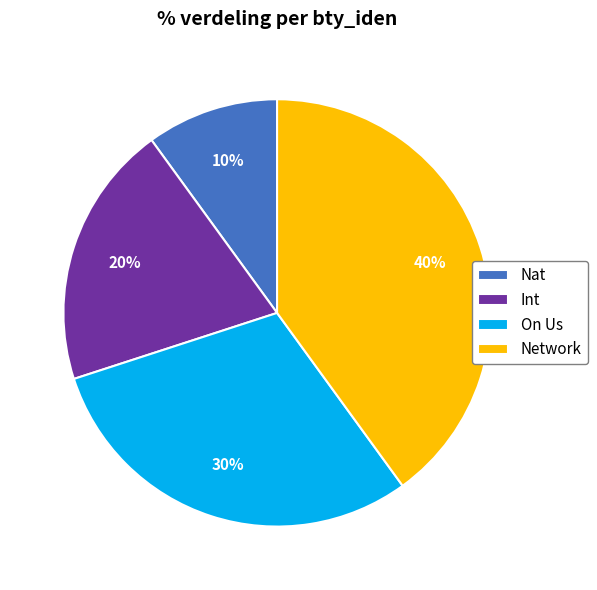

To the nearest percent, what is the difference between the Nat and Int slice percentages?

10%